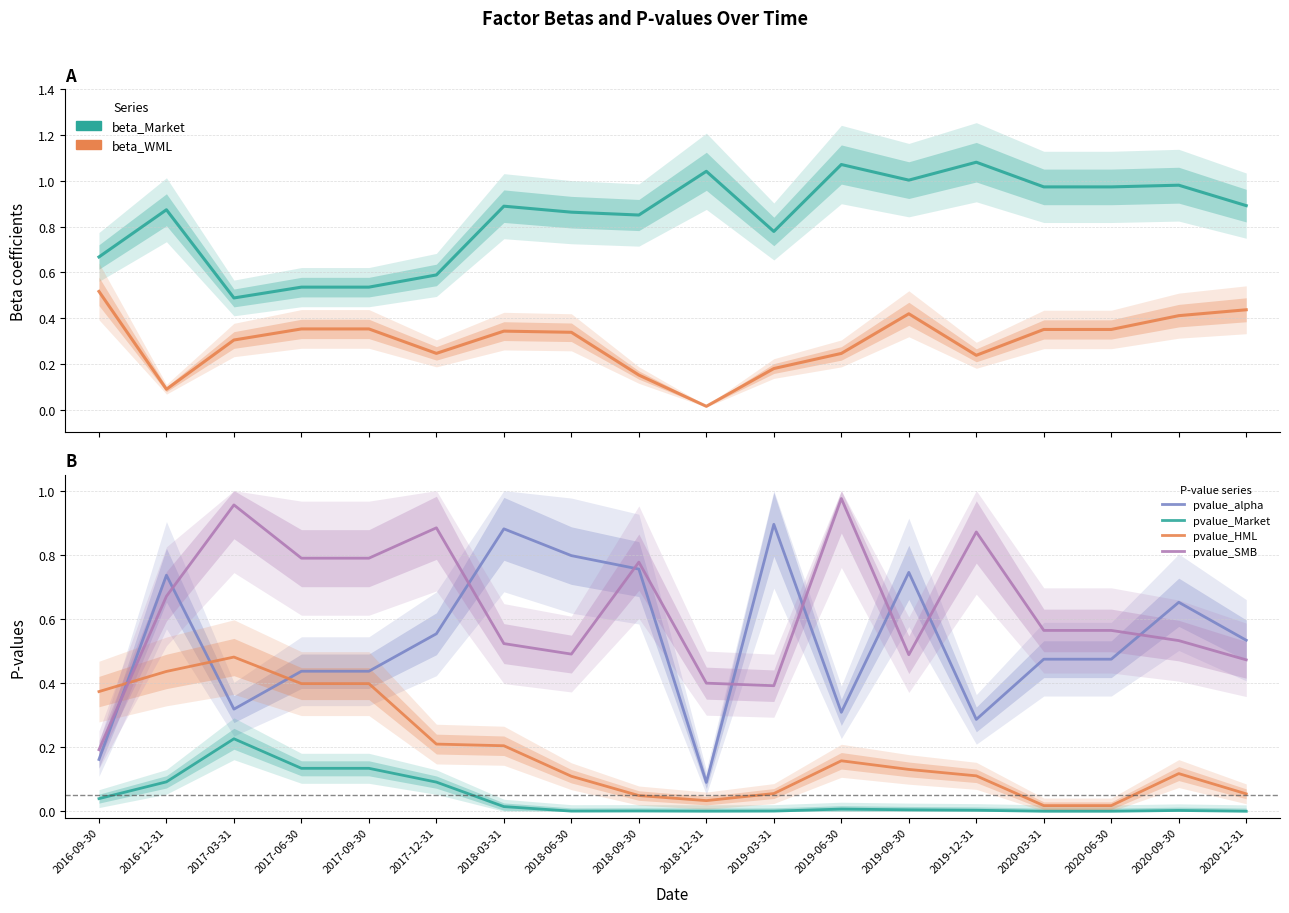

What is the total value across all series at 2020-12-31?

2.4